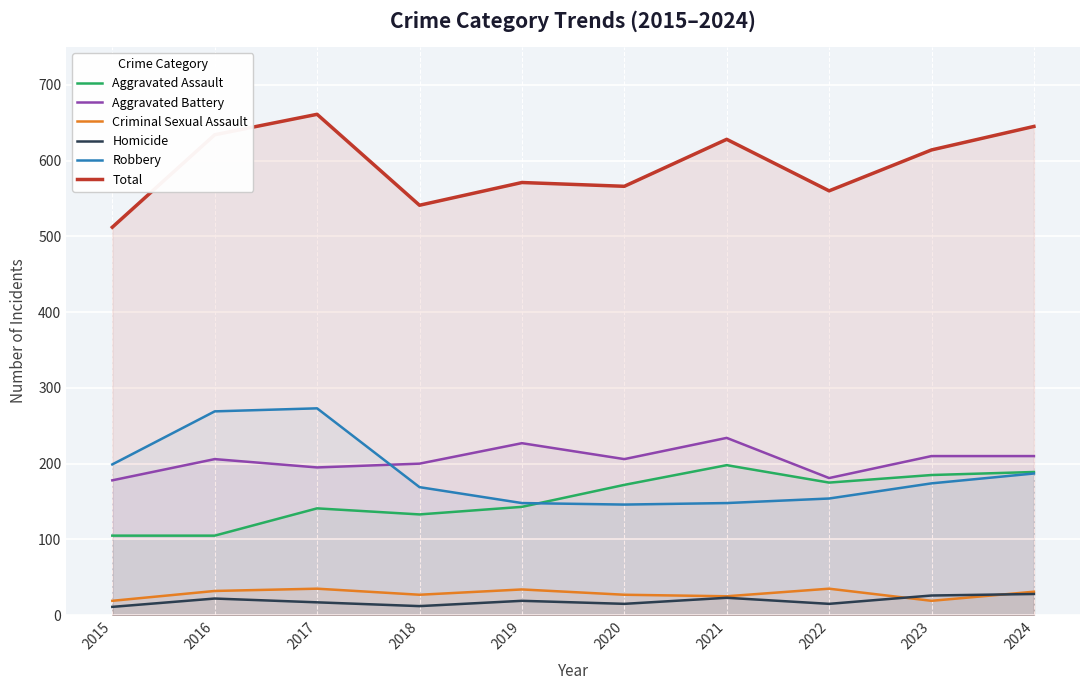

Where is Total nearest to the value 586?

2019